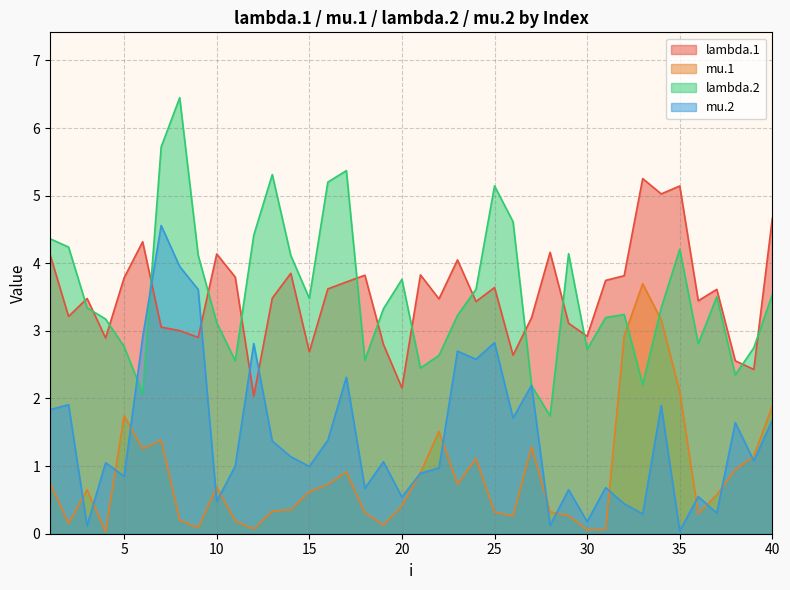

Reading left to right, extract all data points from this chart.

lambda.1: 1=4.1	2=3.2	3=3.5	4=2.9	5=3.8	6=4.3	7=3.1	8=3.0	9=2.9	10=4.1	11=3.8	12=2.0	13=3.5	14=3.9	15=2.7	16=3.6	17=3.7	18=3.8	19=2.8	20=2.2	21=3.8	22=3.5	23=4.0	24=3.4	25=3.6	26=2.6	27=3.2	28=4.2	29=3.1	30=2.9	31=3.7	32=3.8	33=5.3	34=5.0	35=5.1	36=3.4	37=3.6	38=2.6	39=2.4	40=4.7
mu.1: 1=0.7	2=0.2	3=0.7	4=0.0	5=1.7	6=1.3	7=1.4	8=0.2	9=0.1	10=0.7	11=0.2	12=0.1	13=0.3	14=0.4	15=0.6	16=0.7	17=0.9	18=0.3	19=0.1	20=0.4	21=0.9	22=1.5	23=0.7	24=1.1	25=0.3	26=0.3	27=1.3	28=0.3	29=0.3	30=0.1	31=0.1	32=2.9	33=3.7	34=3.2	35=2.1	36=0.3	37=0.6	38=0.9	39=1.1	40=1.9
lambda.2: 1=4.4	2=4.2	3=3.3	4=3.2	5=2.8	6=2.1	7=5.7	8=6.4	9=4.1	10=3.1	11=2.6	12=4.4	13=5.3	14=4.1	15=3.5	16=5.2	17=5.4	18=2.6	19=3.3	20=3.8	21=2.5	22=2.6	23=3.2	24=3.6	25=5.1	26=4.6	27=2.2	28=1.7	29=4.1	30=2.7	31=3.2	32=3.2	33=2.2	34=3.3	35=4.2	36=2.8	37=3.5	38=2.3	39=2.7	40=3.5
mu.2: 1=1.8	2=1.9	3=0.1	4=1.1	5=0.8	6=2.9	7=4.6	8=4.0	9=3.6	10=0.5	11=1.0	12=2.8	13=1.4	14=1.1	15=1.0	16=1.4	17=2.3	18=0.7	19=1.1	20=0.5	21=0.9	22=1.0	23=2.7	24=2.6	25=2.8	26=1.7	27=2.2	28=0.1	29=0.7	30=0.2	31=0.7	32=0.4	33=0.3	34=1.9	35=0.0	36=0.5	37=0.3	38=1.6	39=1.1	40=1.7